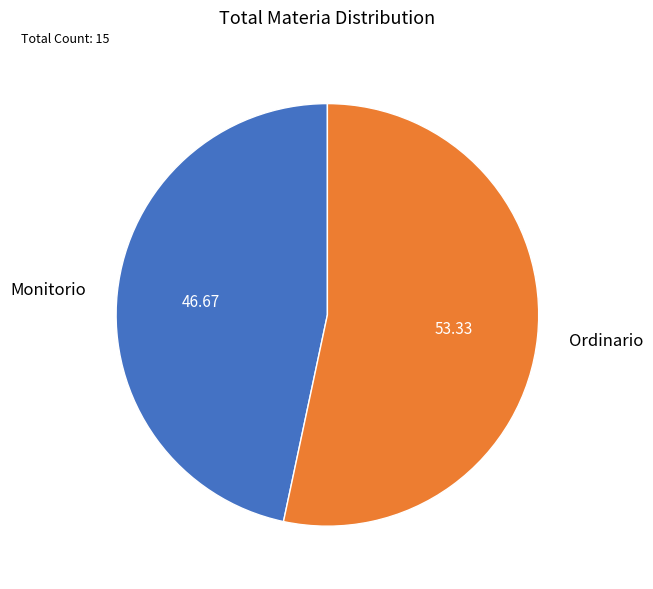

Rank the categories by value from lowest to highest.

Monitorio, Ordinario